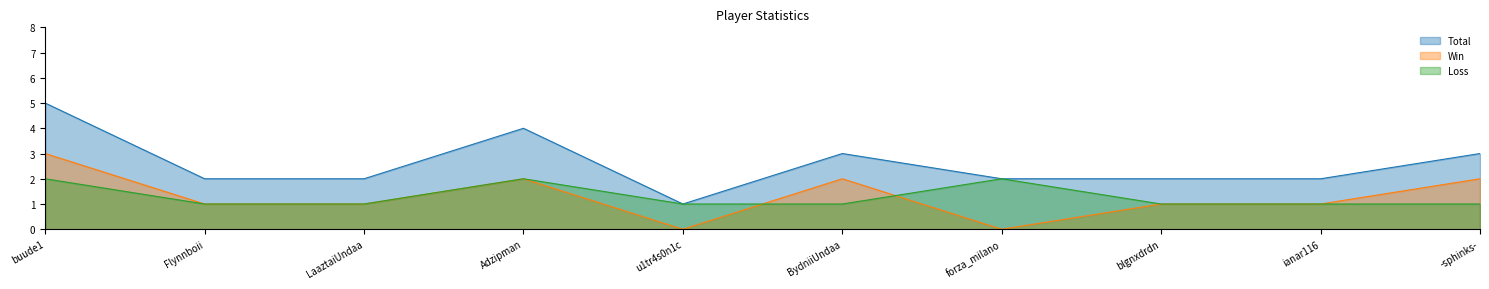

Reading right to left, transcribe all the data shown in this chart.

Total: 3	2	2	2	3	1	4	2	2	5
Win: 2	1	1	0	2	0	2	1	1	3
Loss: 1	1	1	2	1	1	2	1	1	2